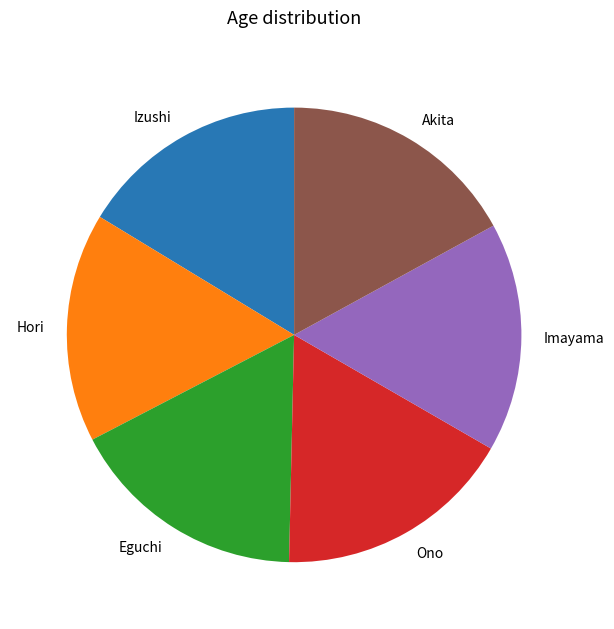

Combined, do Ono and Izushi account for over 50%?

No